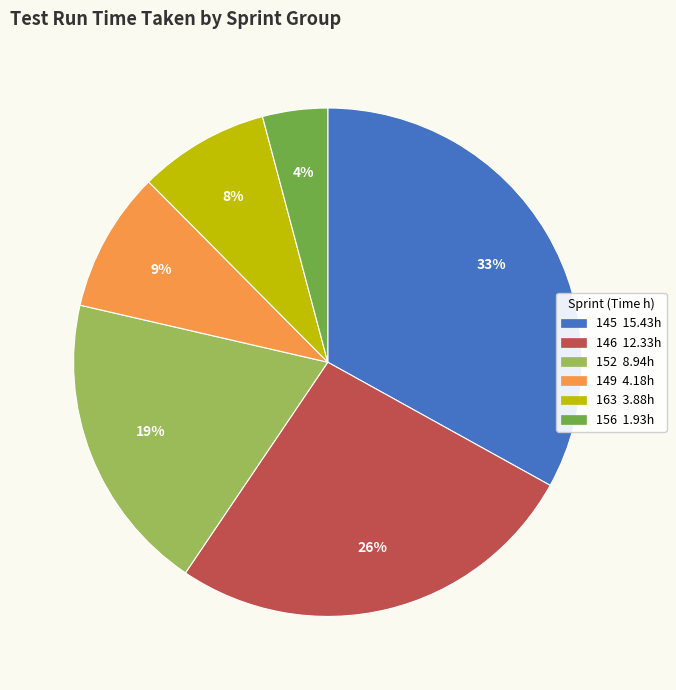

Is there any slice that represents more than half of the pie?

No